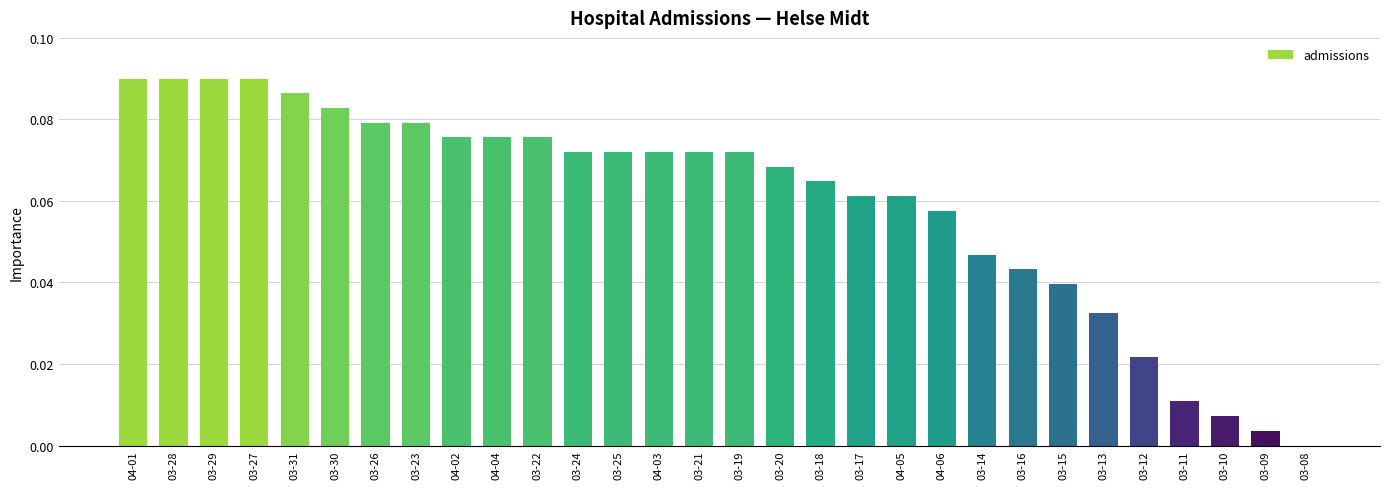

Is it true that the value at 03-15 is 0.1?

False